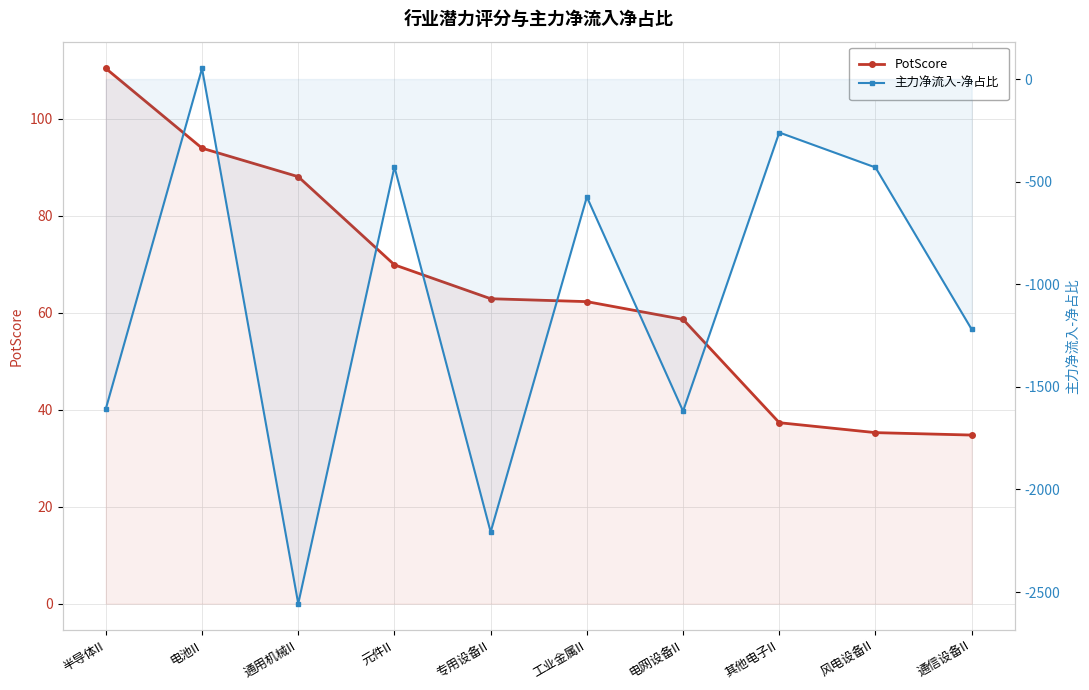

Which series has the widest spread of values?

主力净流入-净占比